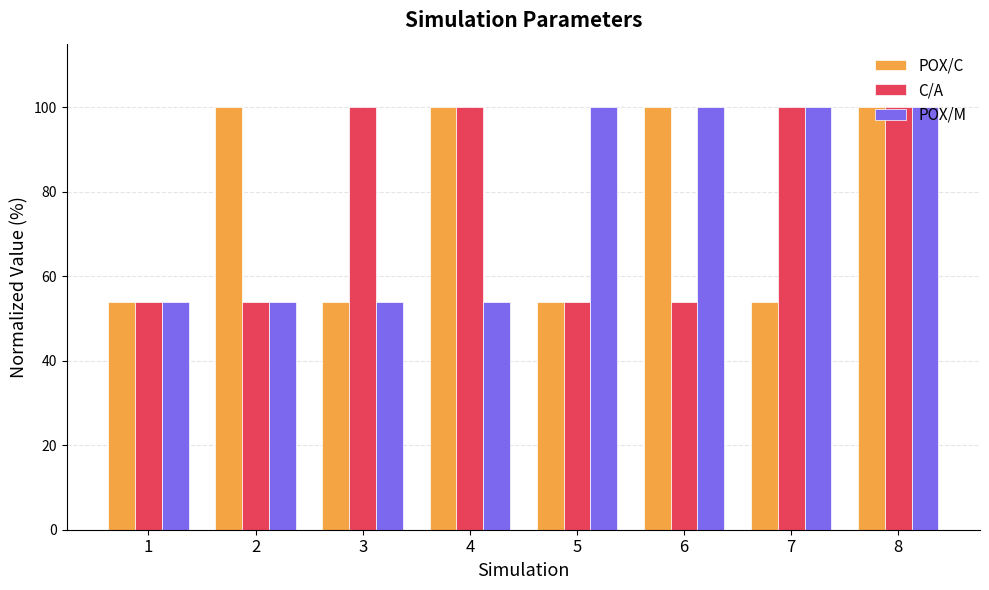

What is the value of the POX/C bar at the 3rd from the left?

53.8